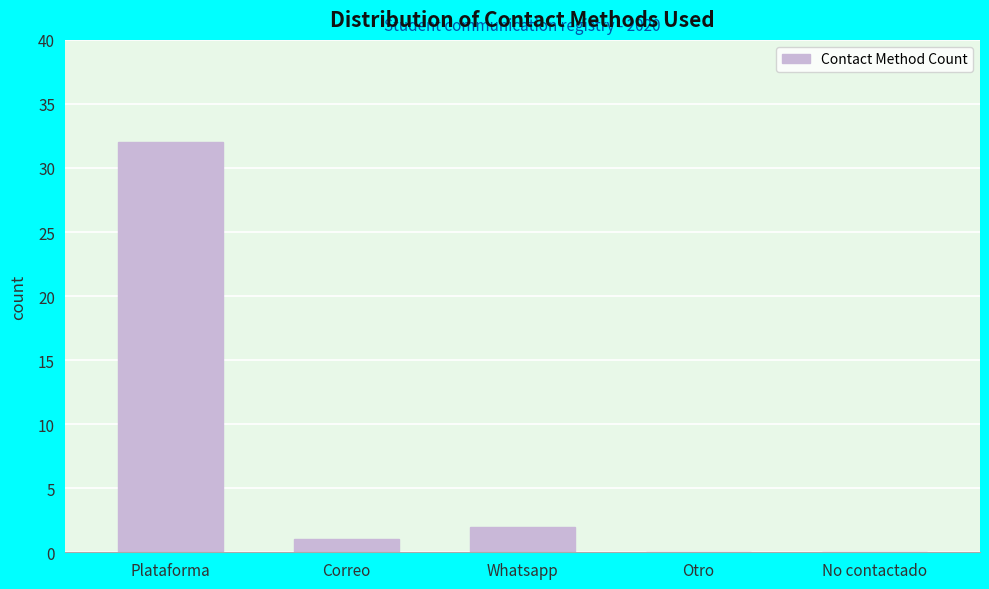

Reading left to right, list all the values displayed in this chart.

Plataforma=32	Correo=1	Whatsapp=2	Otro=0	No contactado=0